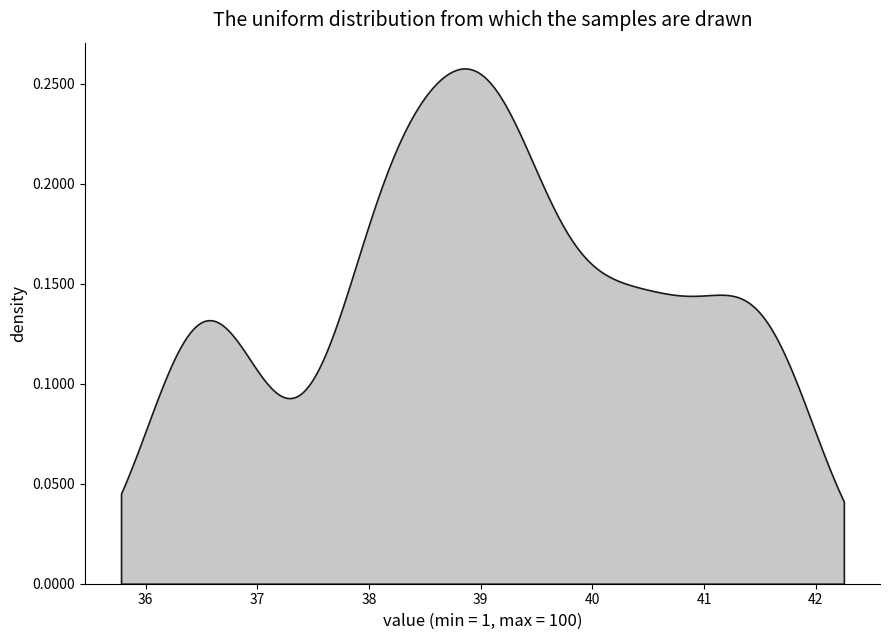

How many lines are shown in the chart?

1